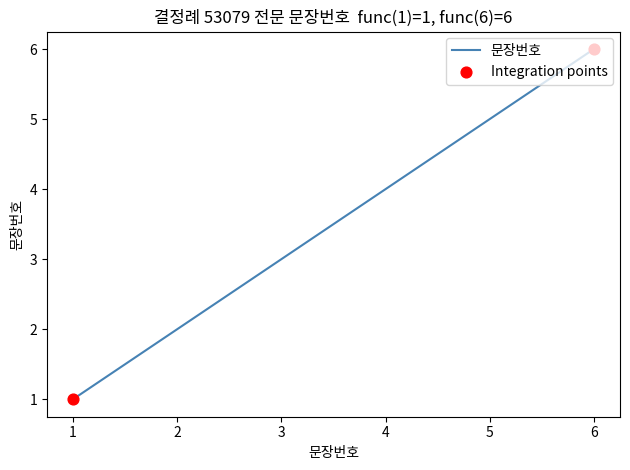

Which has a higher value, 6 or 1?

6